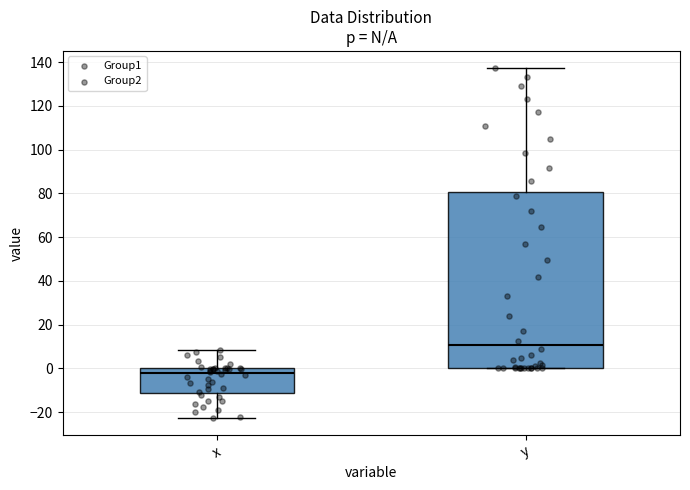

Which box is the tallest, from its lower edge to its upper edge?

y